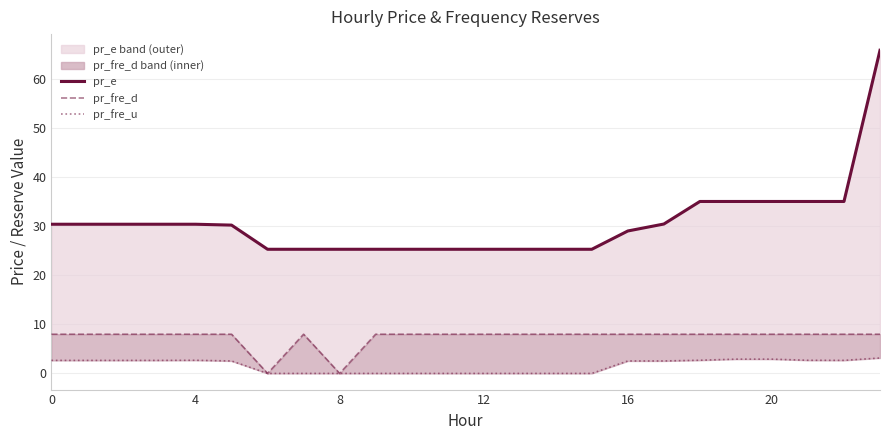

What is the value of the pr_fre_d point at the 24th from the left?

8.0